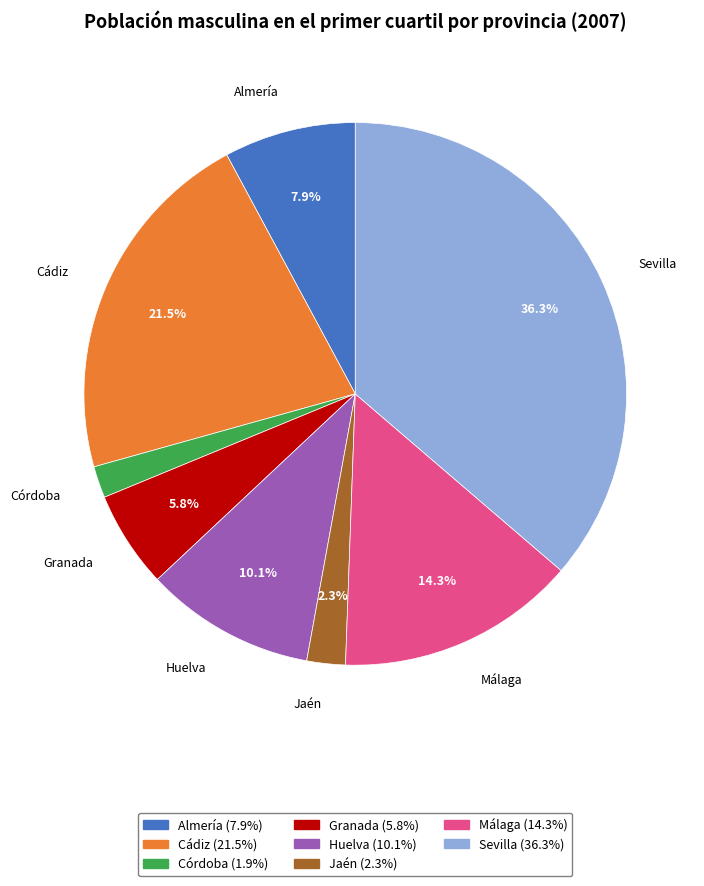

To the nearest percent, what percentage of the pie is Huelva?

10%